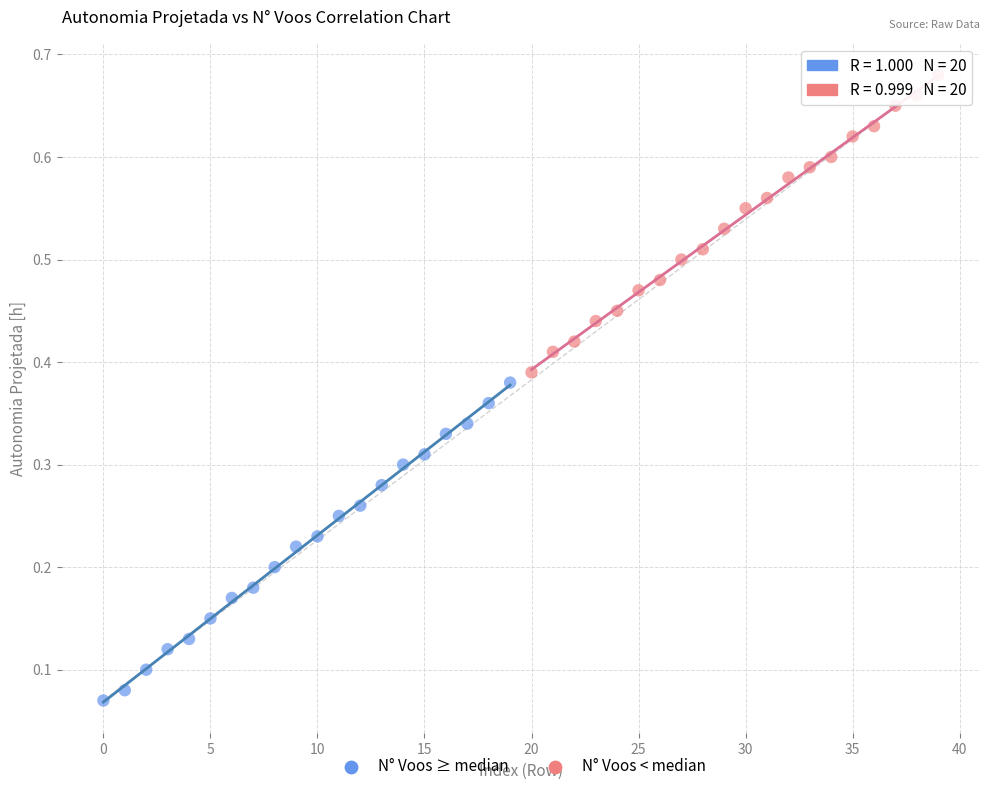

Which series contains the lowest Y value?

N° Voos ≥ median